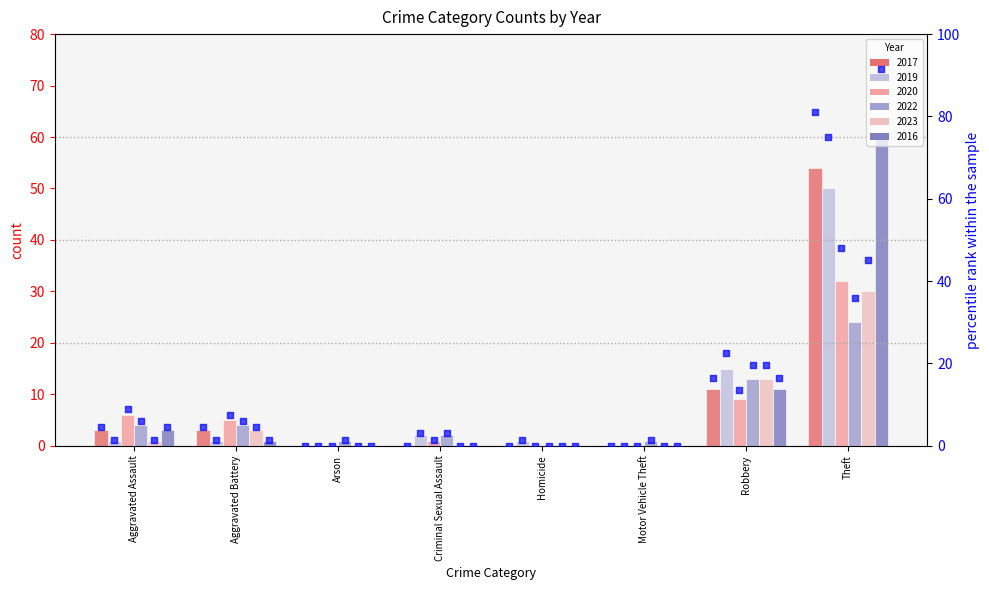

What is the total value across all series at Theft?

251